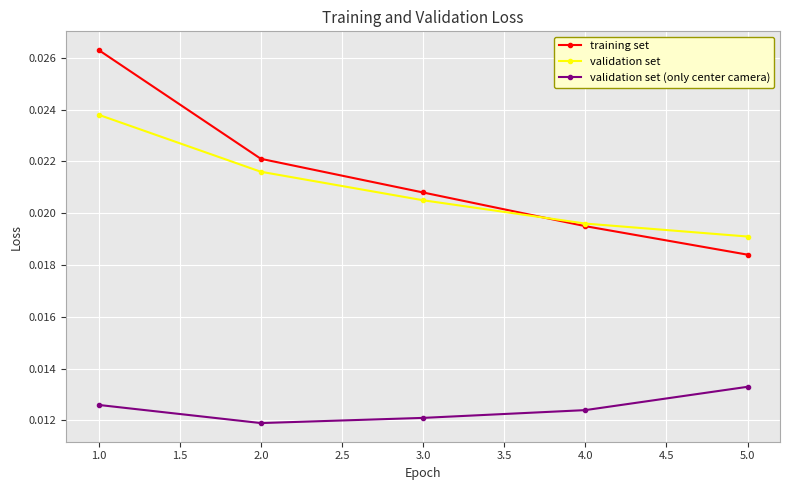

True or false: validation set and validation set (only center camera) intersect in this chart.

False